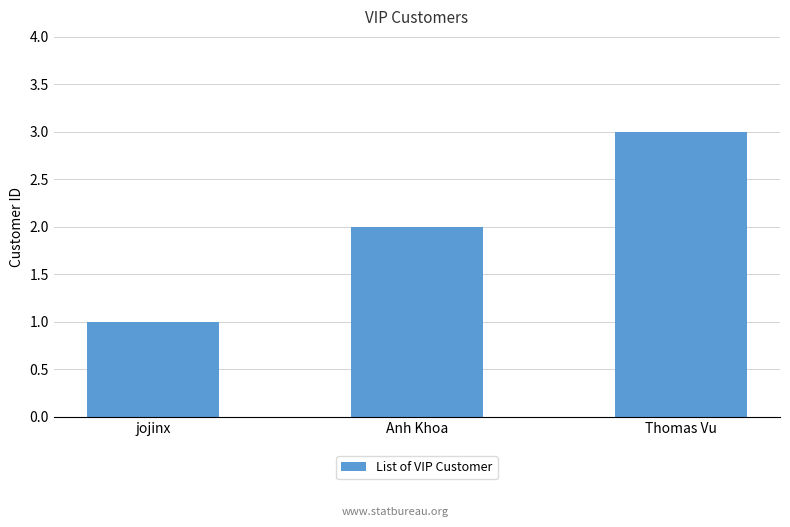

How many bars are there in total?

3